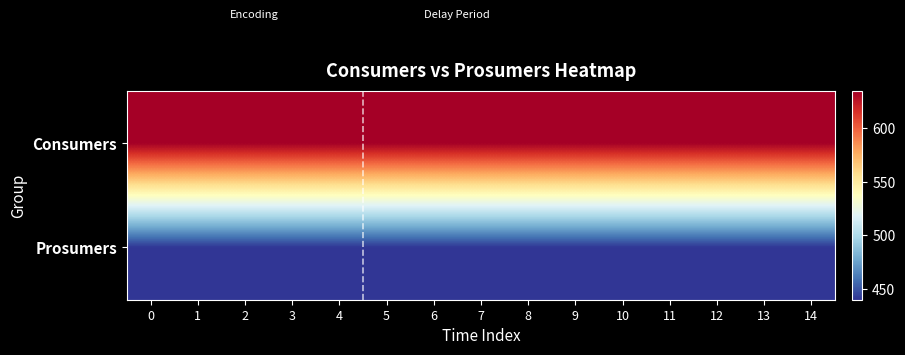

Reading left to right, list all the values displayed in this chart.

row_0: 635	635	635	635	635	635	635	635	635	635	635	635	635	635	635
row_1: 440	440	440	440	440	440	440	440	440	440	440	440	440	440	440